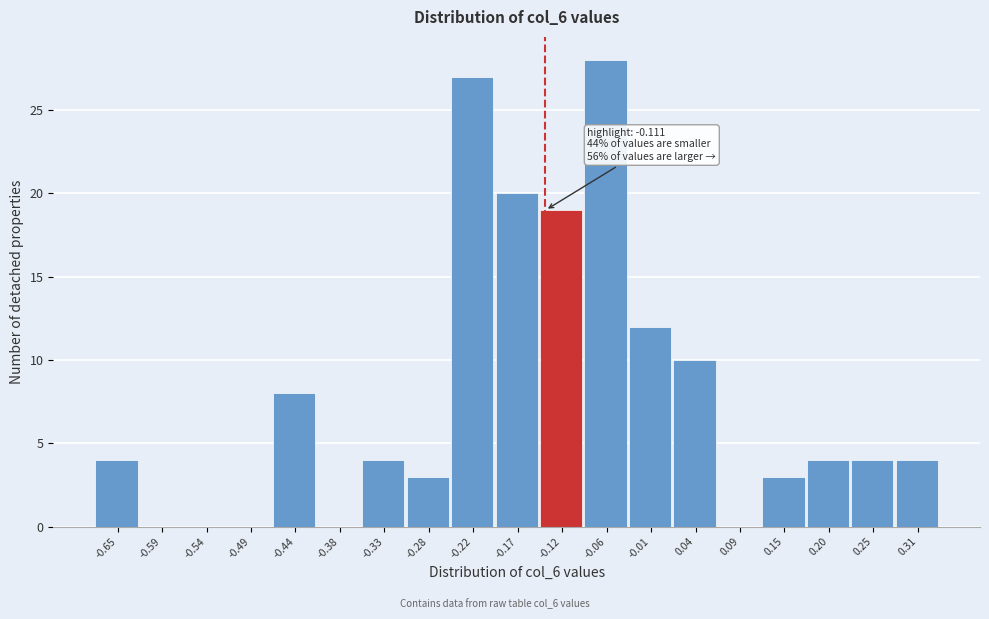

Reading right to left, what are all the values shown in this chart?

0.31=4	0.25=4	0.20=4	0.15=3	0.09=0	0.04=10	-0.01=12	-0.06=28	-0.12=19	-0.17=20	-0.22=27	-0.28=3	-0.33=4	-0.38=0	-0.44=8	-0.49=0	-0.54=0	-0.59=0	-0.65=4